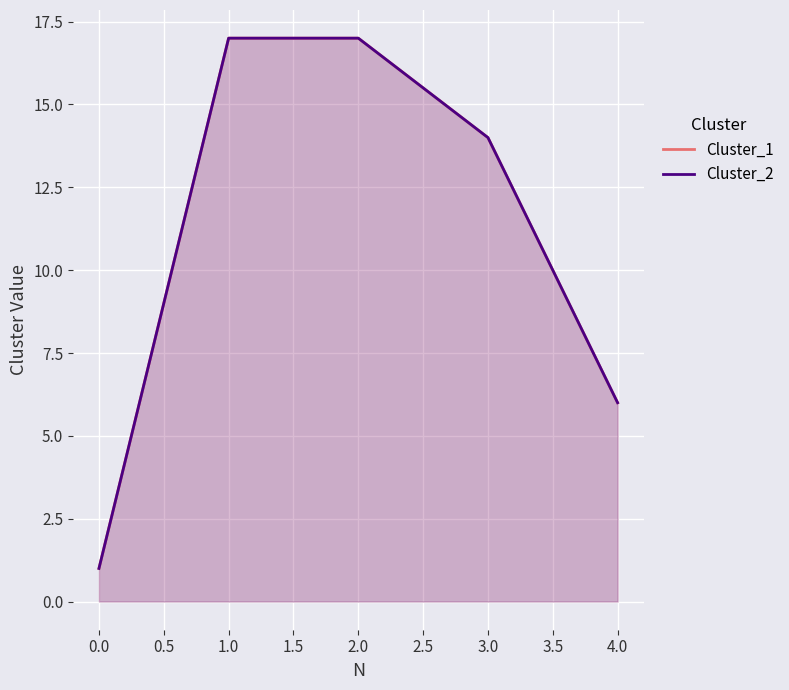

Rank the series at 1.0 from lowest to highest value.

Cluster_1, Cluster_2